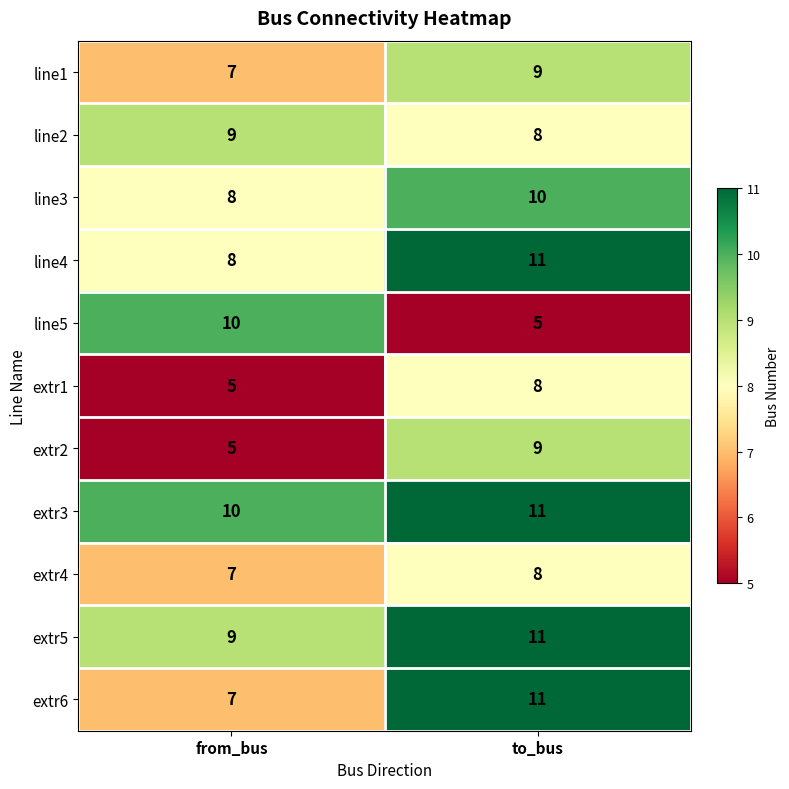

Is the value of line3 at from_bus greater than the value of extr2 at from_bus?

Yes